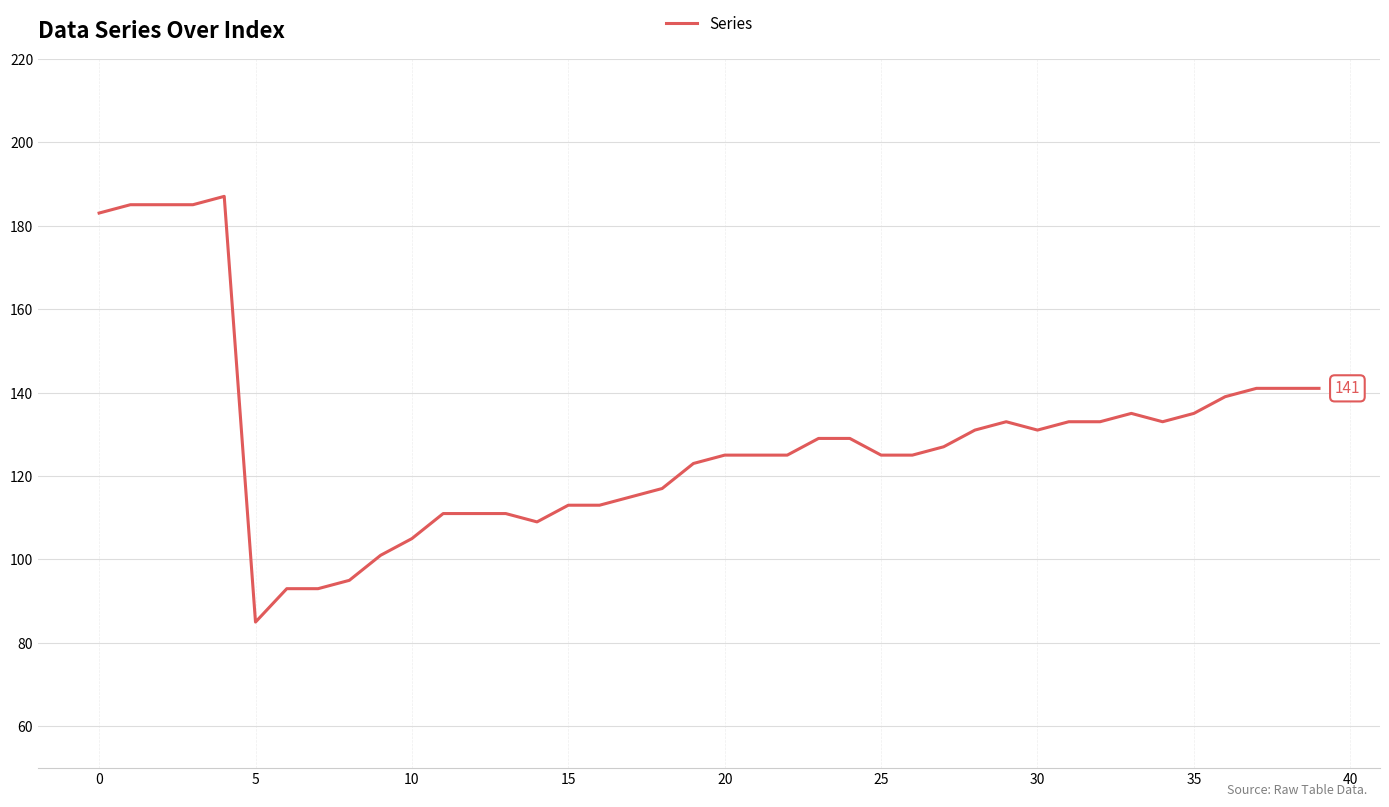

Does the chart display data point markers on the line(s)?

No